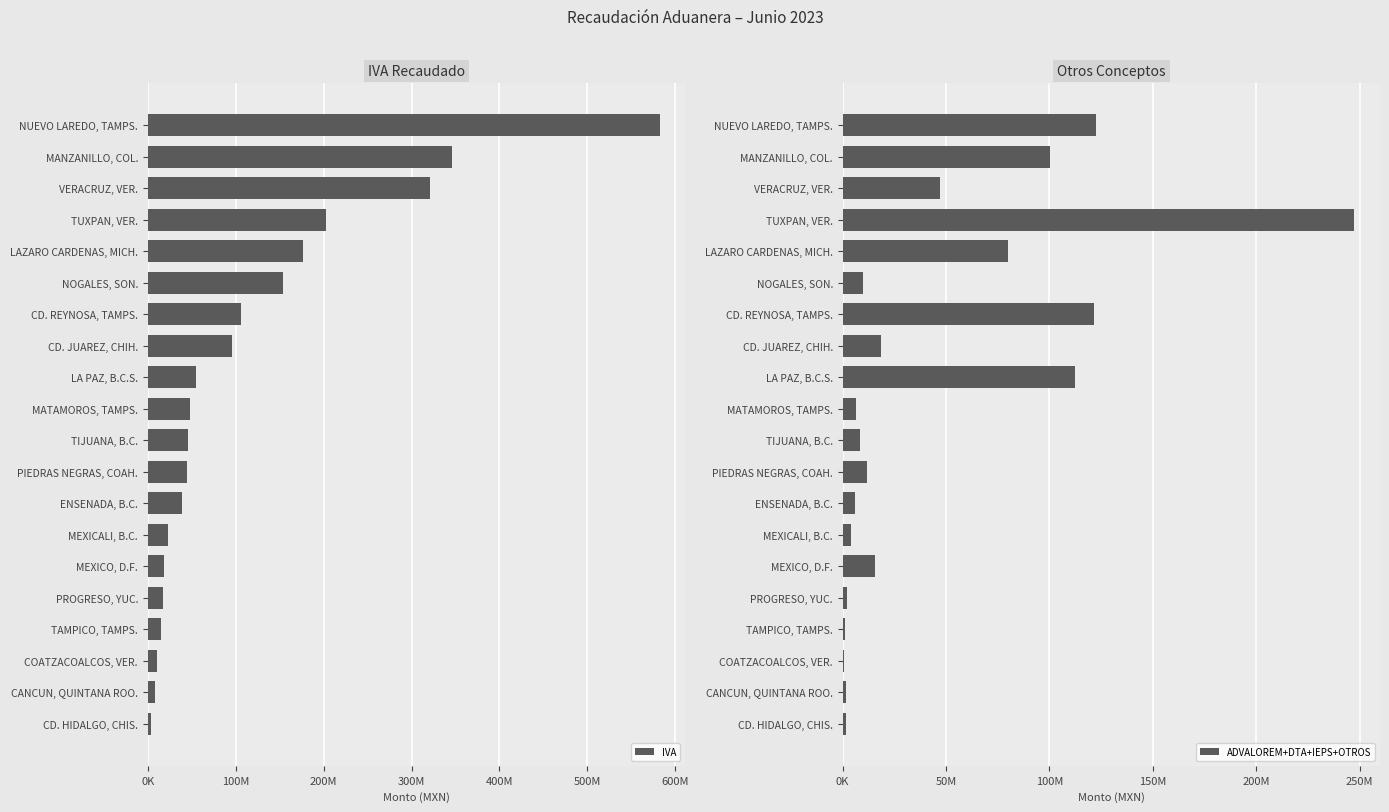

What position from the left is NUEVO LAREDO, TAMPS.?

20